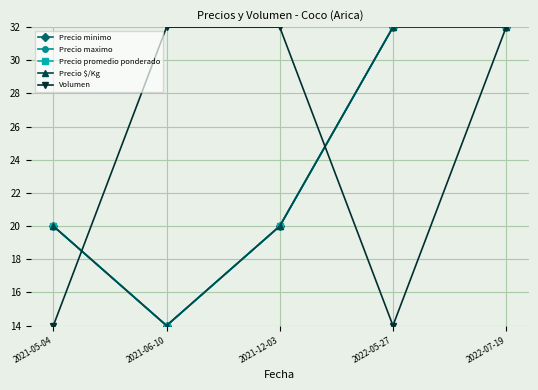

Rank the series at 2021-12-03 from lowest to highest value.

Precio minimo, Precio maximo, Precio promedio ponderado, Precio $/Kg, Volumen